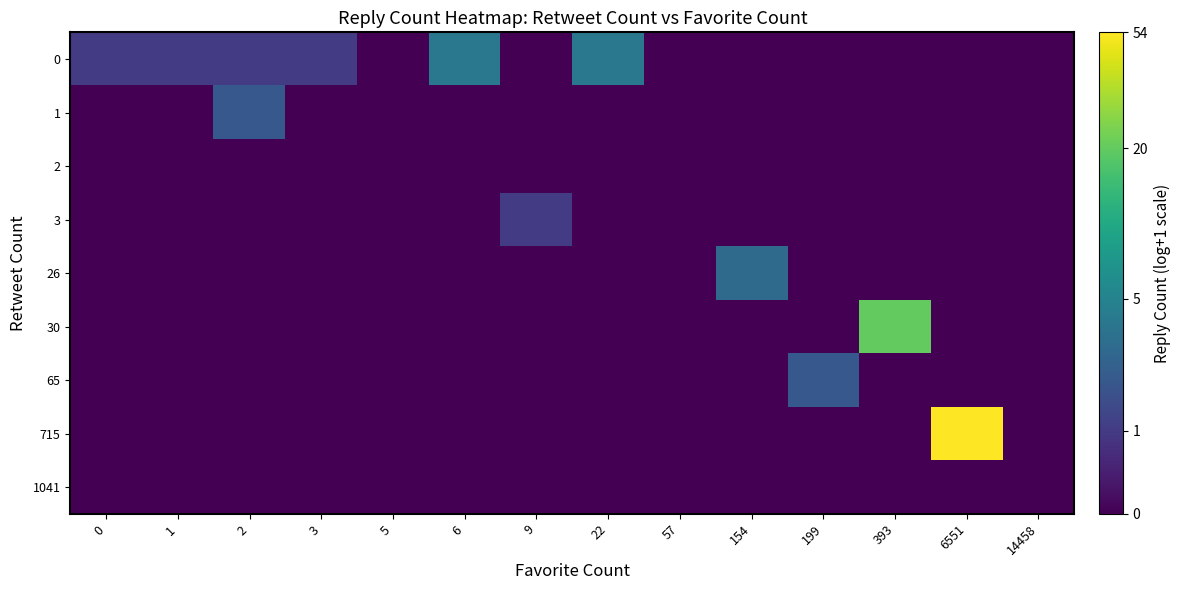

What is the greatest value displayed?

4.0